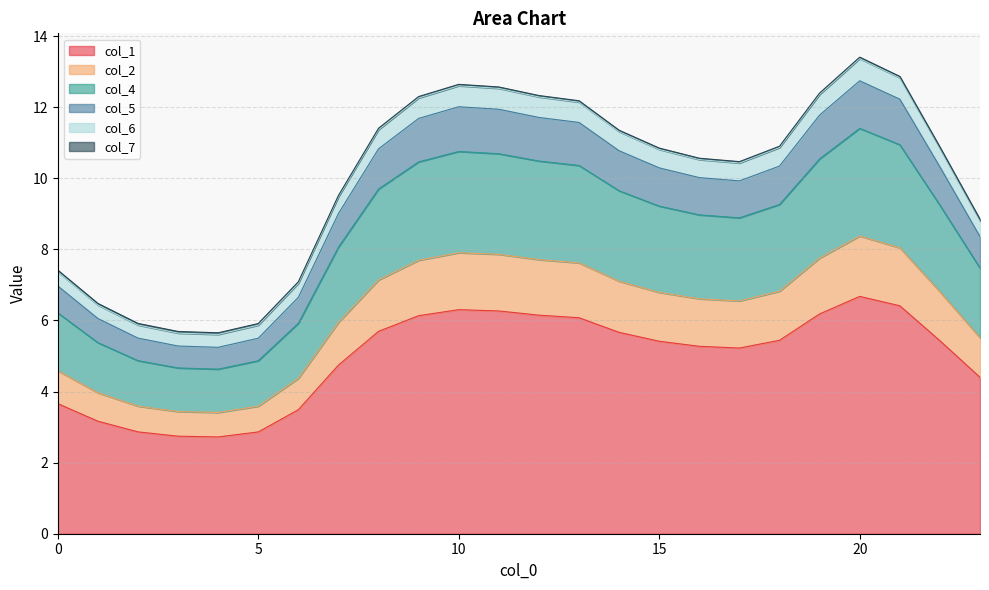

What is the highest value of the col_1 series?

6.7